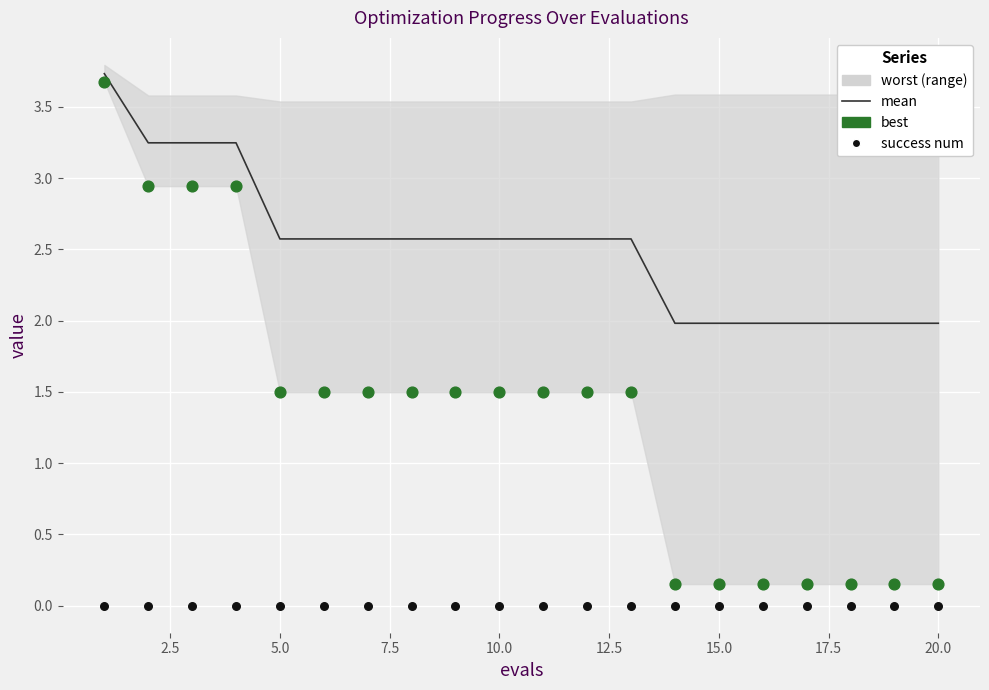

Is the value of success num at 17.5 greater than the value of mean at 15.0?

No